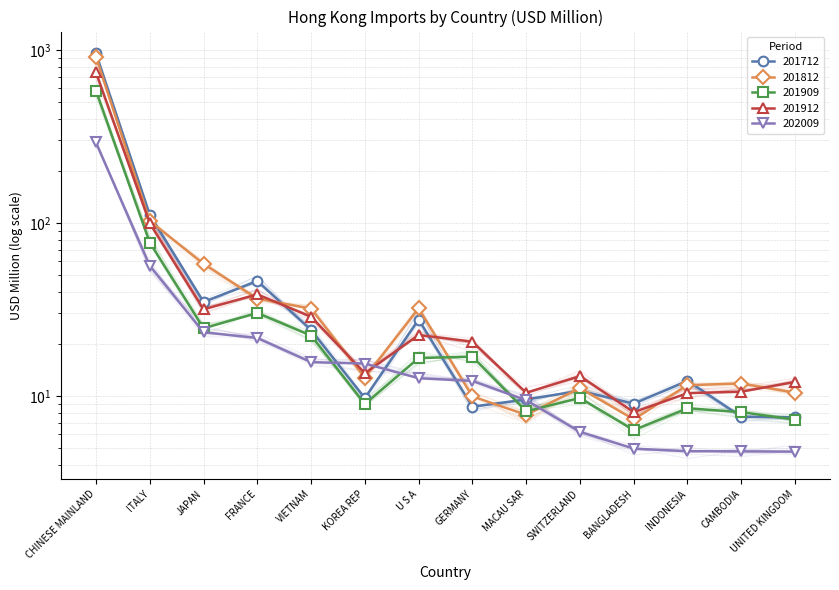

Which series has the largest range (max minus min)?

201712